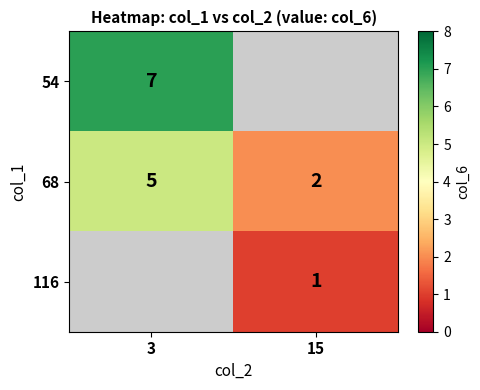

List the labels in order of 68 value, largest first.

3, 15